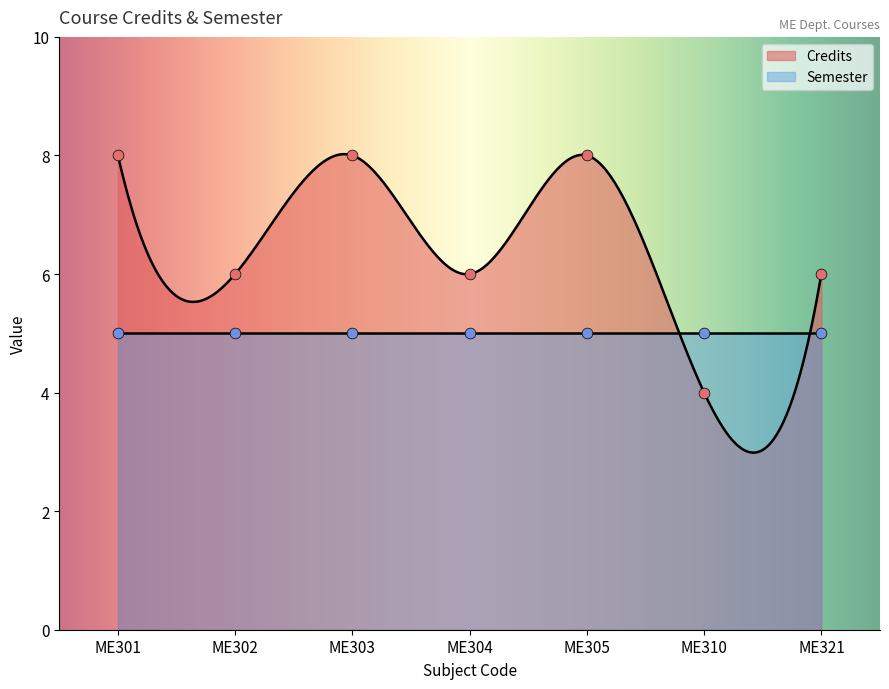

Which has a higher value, ME310 or ME321?

ME321